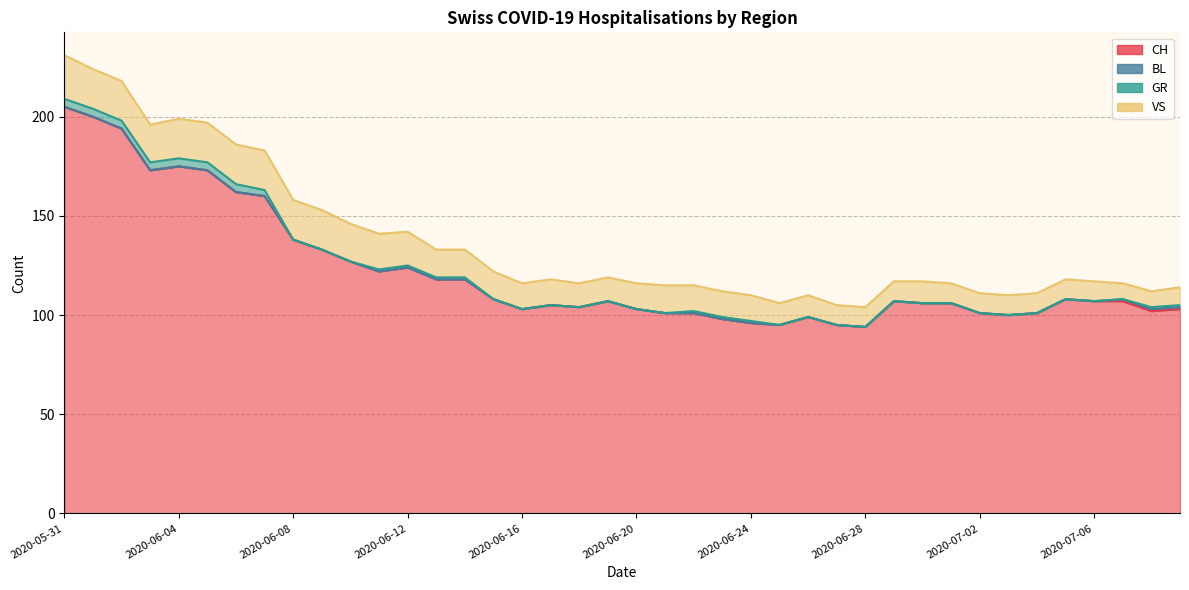

How many categories are shown in the chart?

40